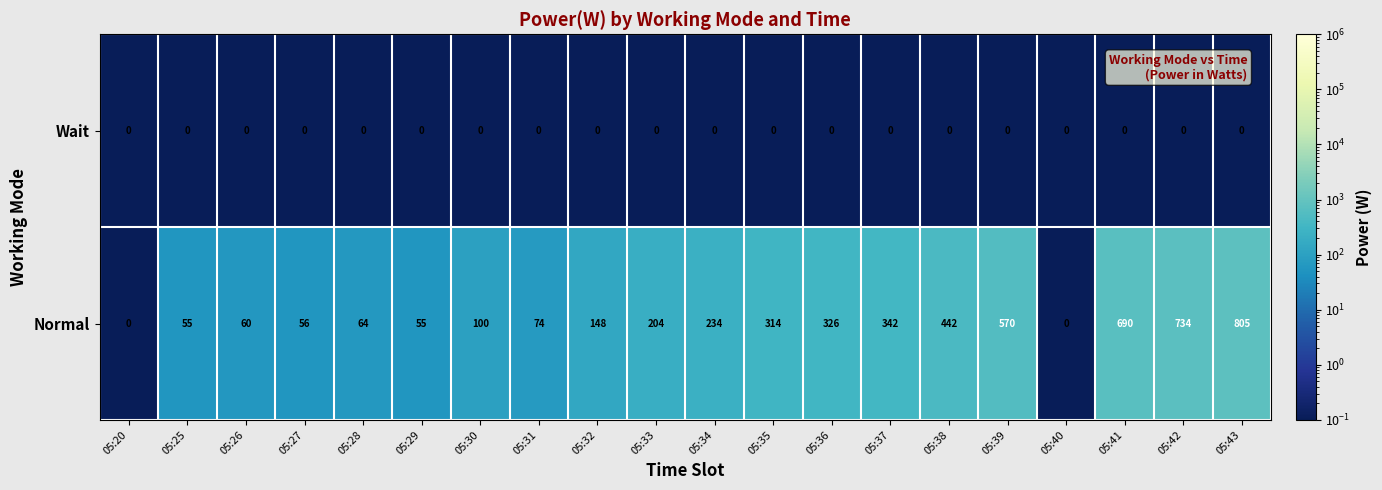

Which series changed the most between 05:20 and 05:42?

Normal